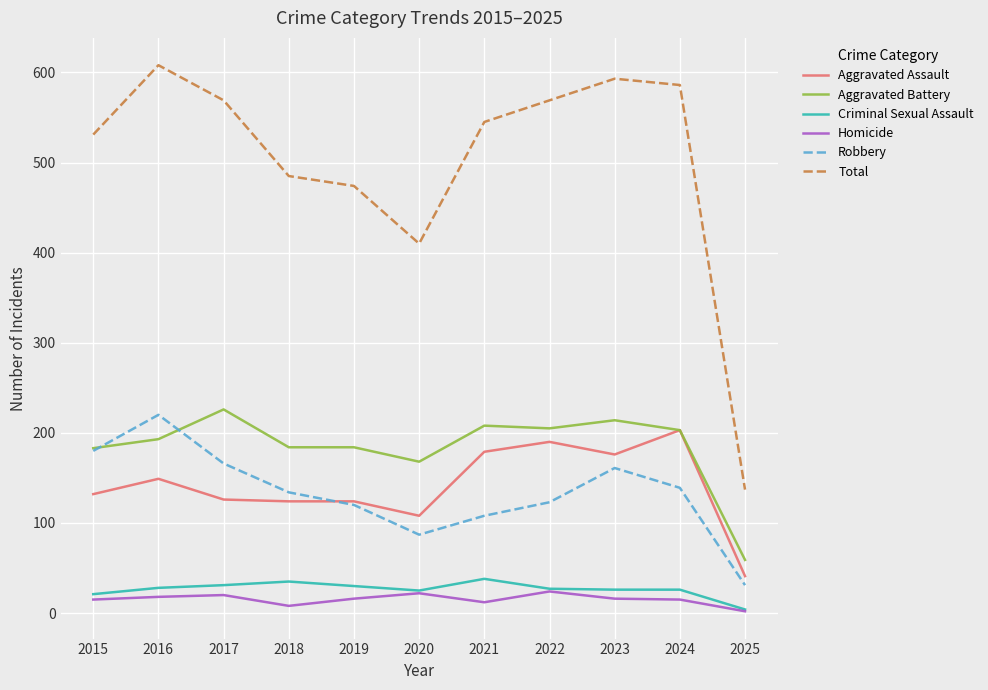

What is the approximate value of Homicide at 2015?

15